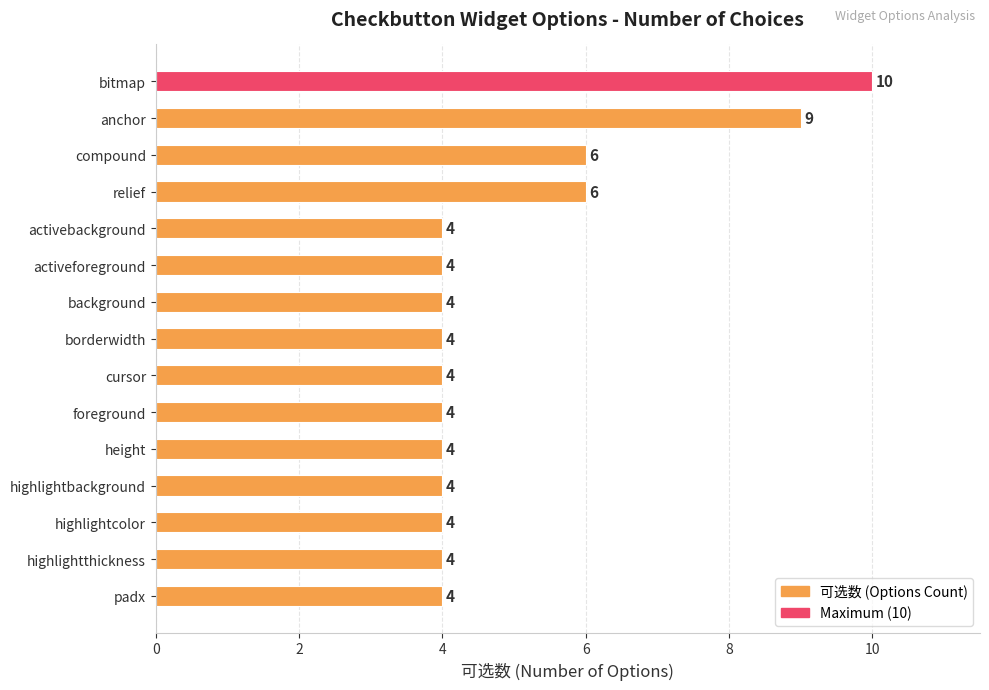

The value at highlightthickness is 6. True or false?

False